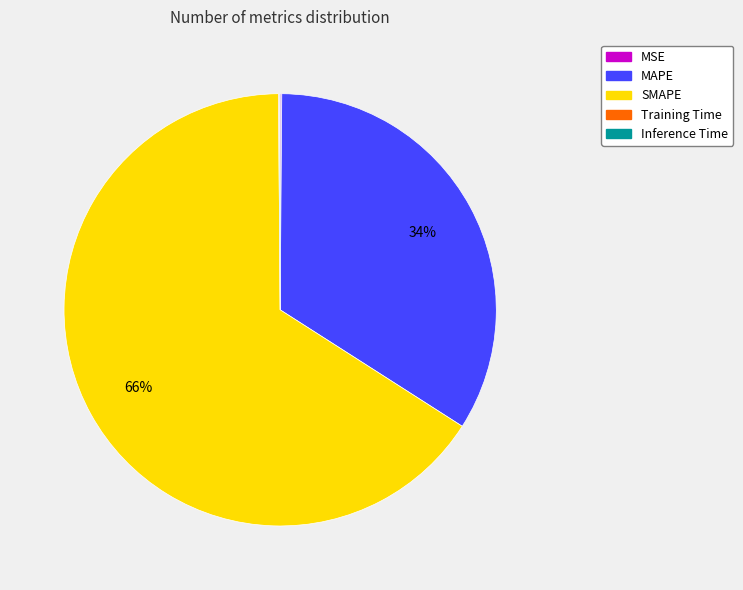

The MAPE slice represents 26% of the pie. True or false?

False